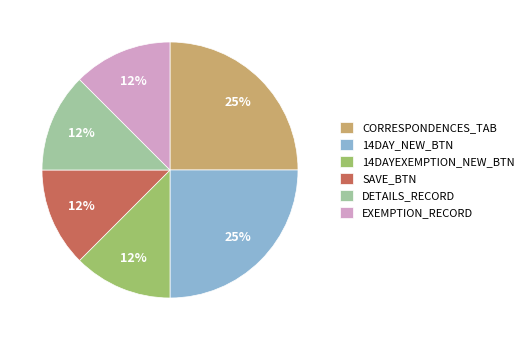

Is the sum of 14DAYEXEMPTION_NEW_BTN and DETAILS_RECORD greater than half?

No